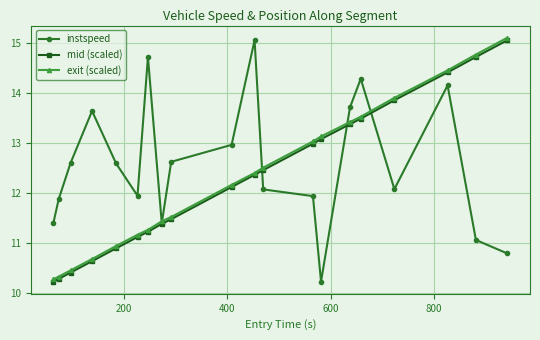

What is the lowest value of the exit (scaled) series?

10.3